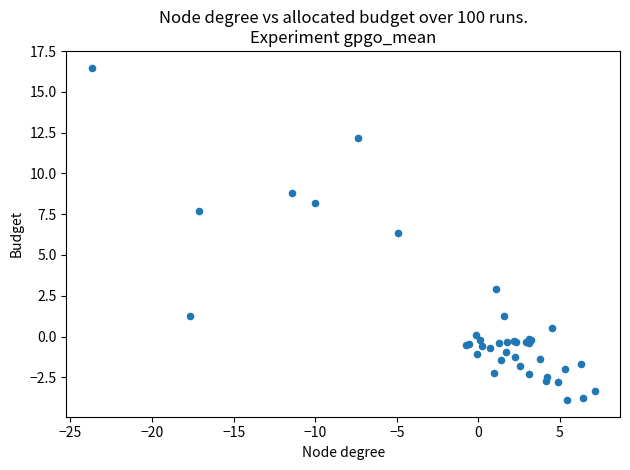

What Y value in the scatter plot is closest to 6?

6.3